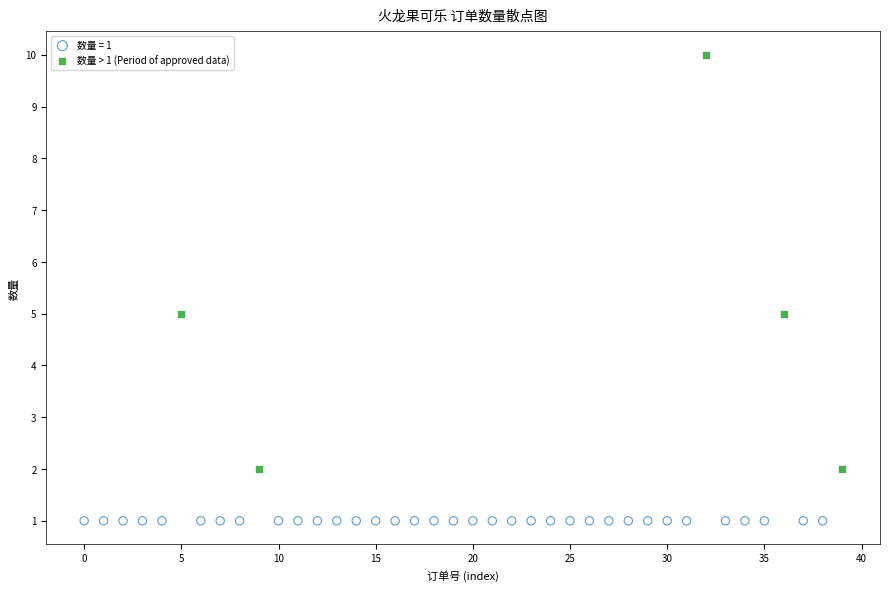

Which series contains the highest Y value?

数量 > 1 (Period of approved data)